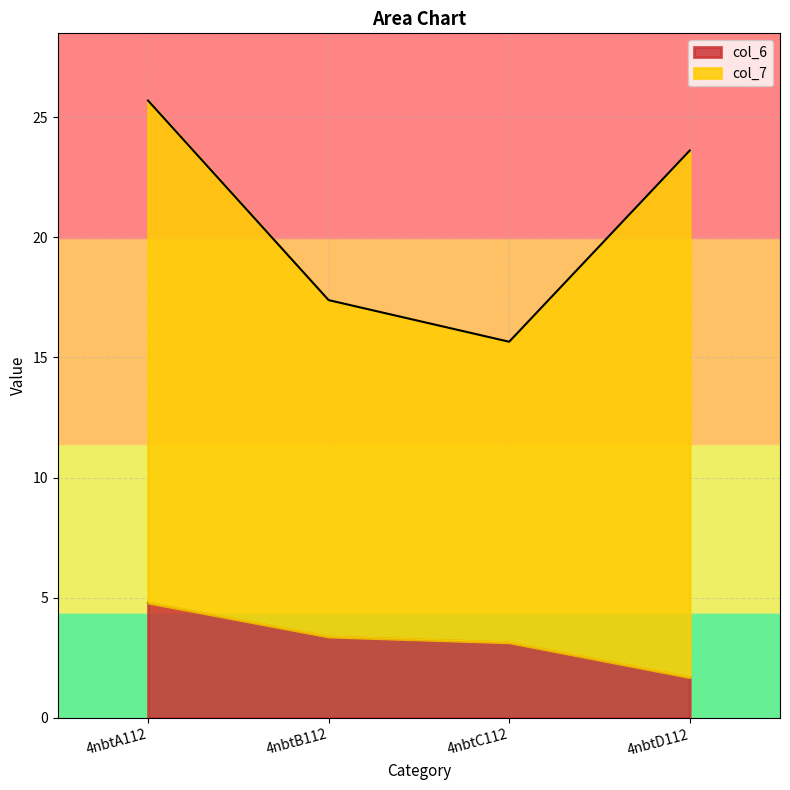

What is the maximum value shown in the chart?

4.8